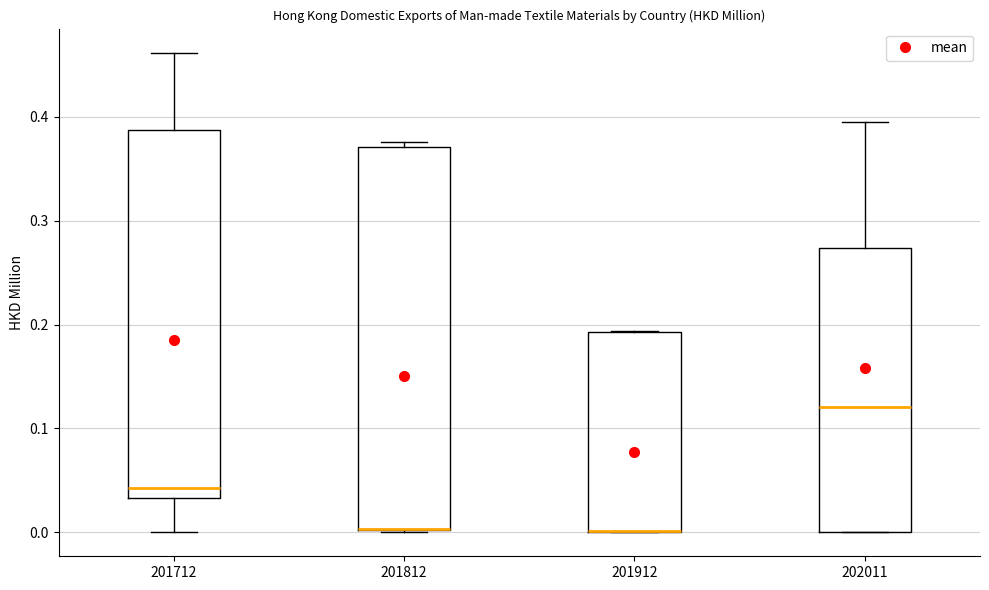

Reading left to right, read every box against the y-axis: the position of its median line, the range the box covers, and the ends of its whiskers. The values are not printed on the chart, so give them approximately, as read against the axis.

201712: median 0.04, box 0.03 to 0.39, whiskers 0.00 to 0.46
201812: median 0.00 (drawn on the box's lower edge), box 0.00 to 0.37, whiskers 0.00 to 0.38
201912: median 0.00 (drawn on the box's lower edge), box 0.00 to 0.19, whiskers 0.00 to 0.19
202011: median 0.12, box 0.00 to 0.27, whiskers 0.00 to 0.40